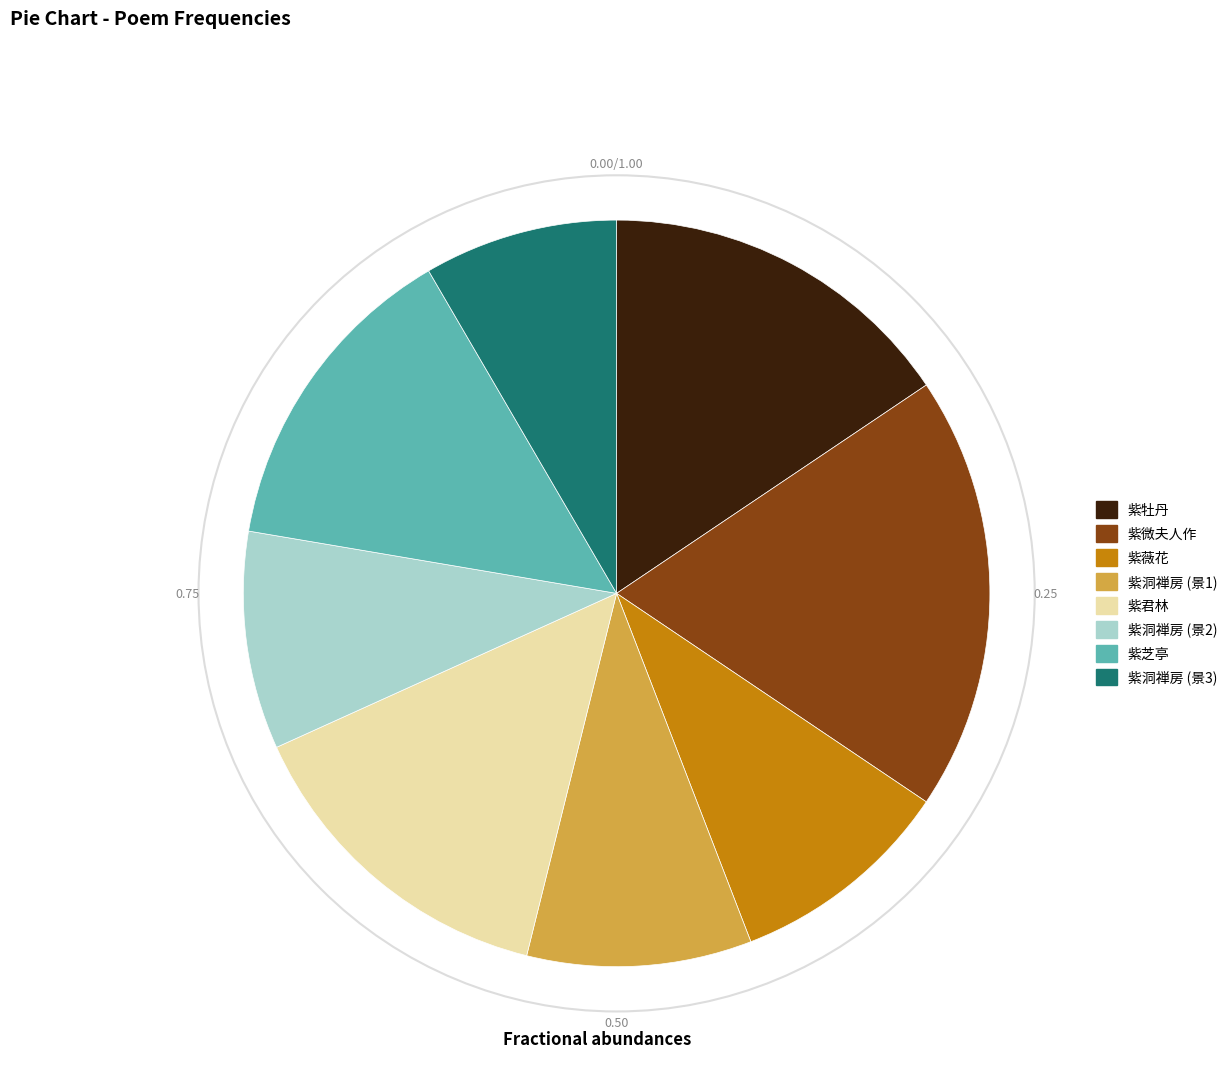

Approximately how many times larger is the value at 紫芝亭 compared to 紫洞禅房 (景3)?

1.7